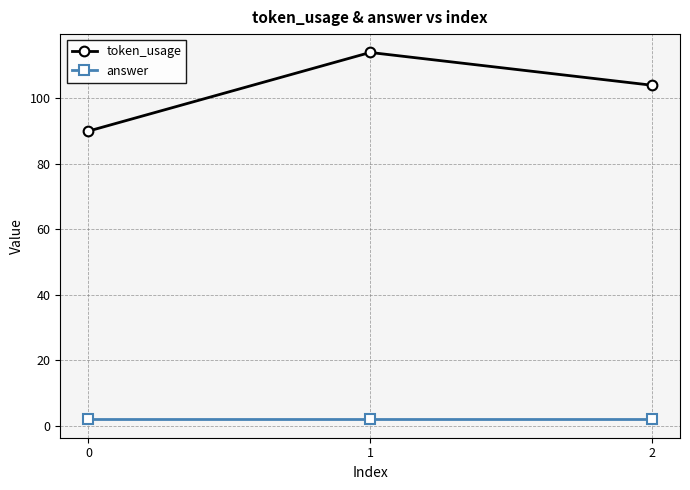

What is the average value of the answer series?

2